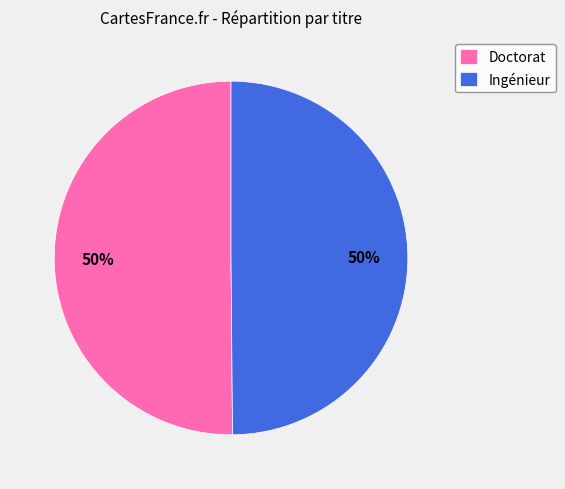

What percentage is the Ingénieur slice, to the nearest percent?

50%